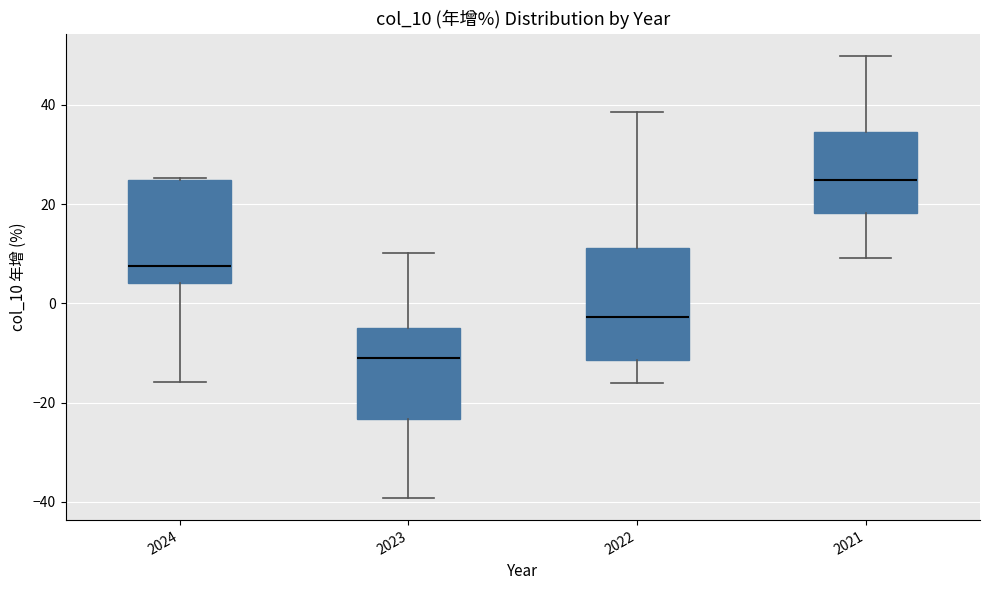

Where is the upper edge of the box at x = 2024 on the y-axis? The values are not printed on the chart, so give them approximately, as read against the axis.

24